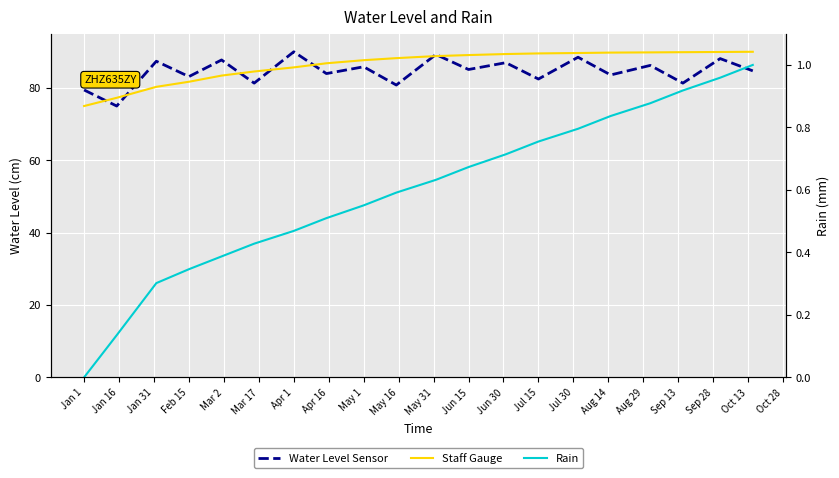

True or false: Rain and Staff Gauge intersect in this chart.

False